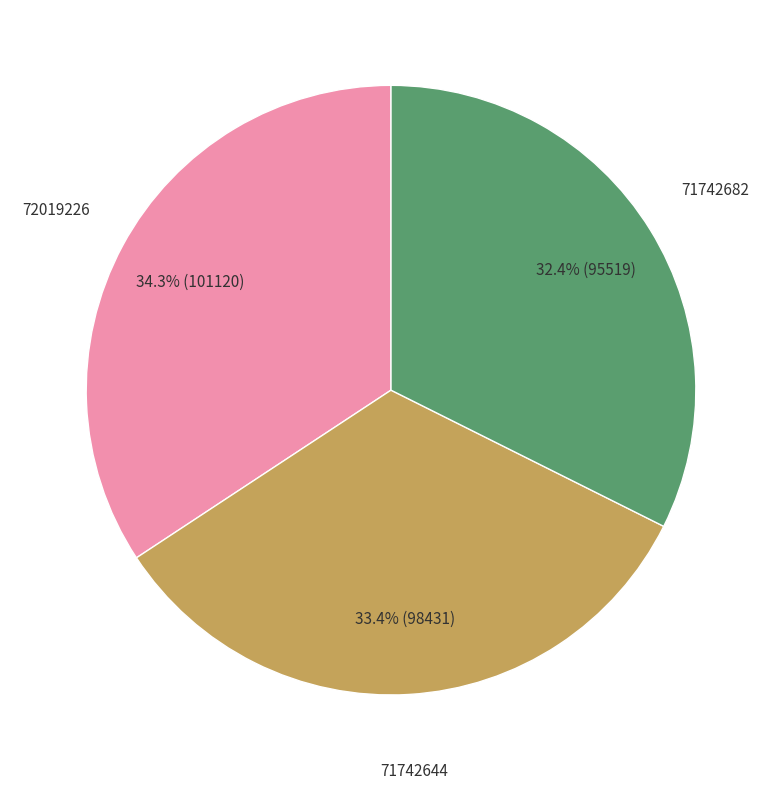

Is there any slice that represents more than half of the pie?

No